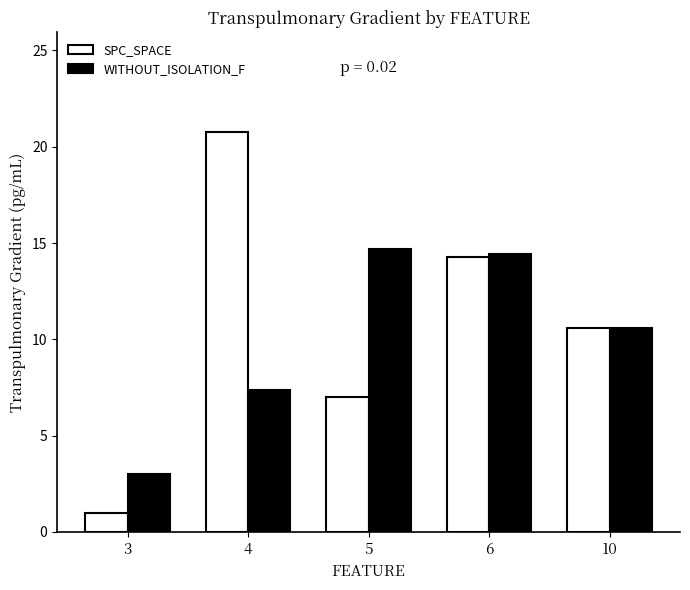

Count the number of data series in this chart.

2